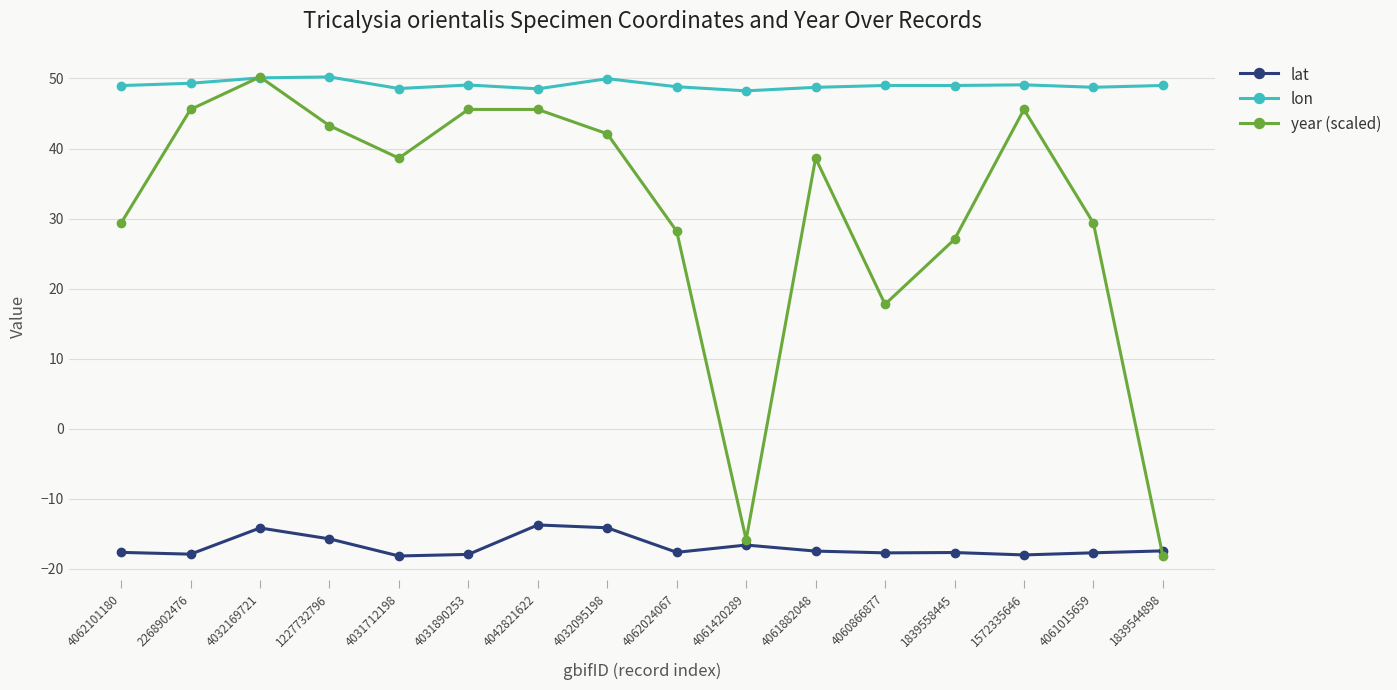

What is the difference between the maximum and minimum values in the lat series?

4.4